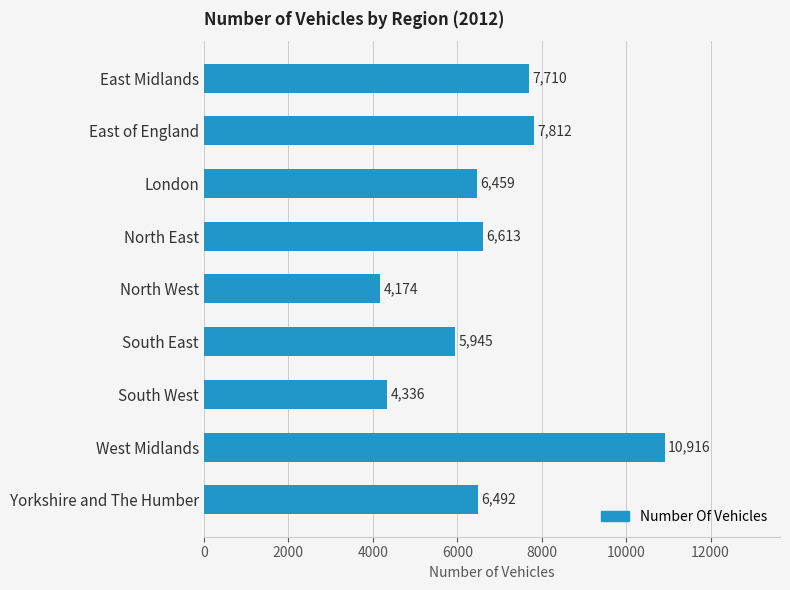

Between South West and North West, which is larger?

South West